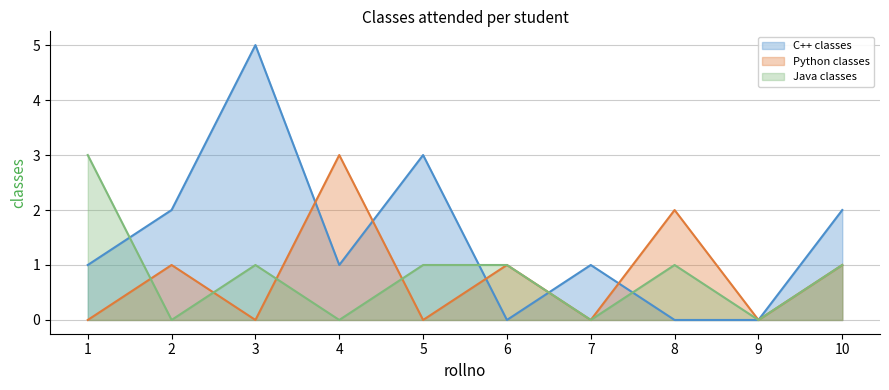

What are all the series names shown in the legend?

C++ classes, Python classes, Java classes